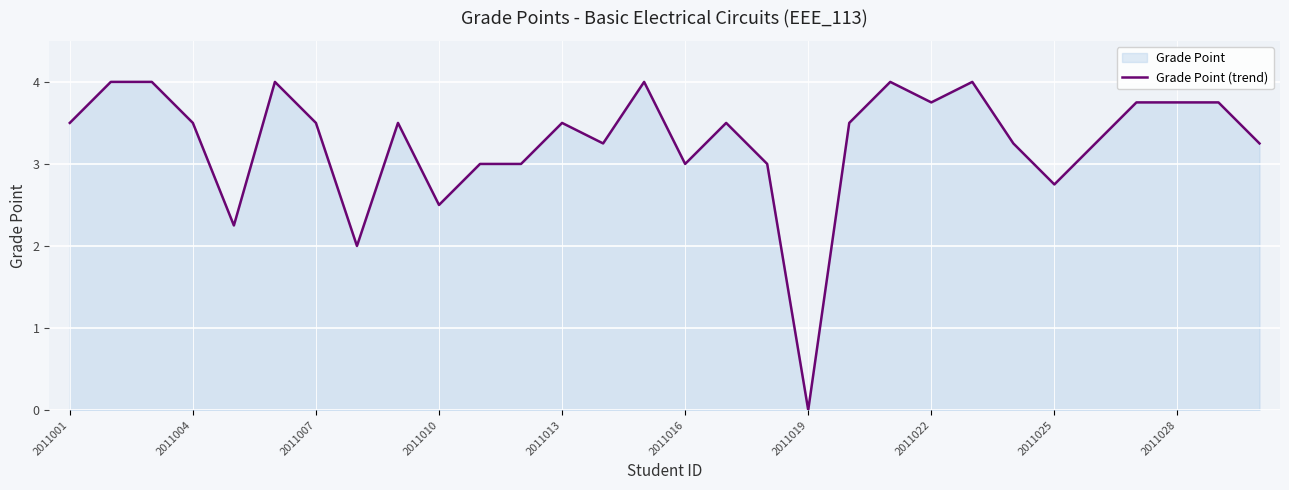

How many interior local peaks (higher than both neighbors) does the data have?

7